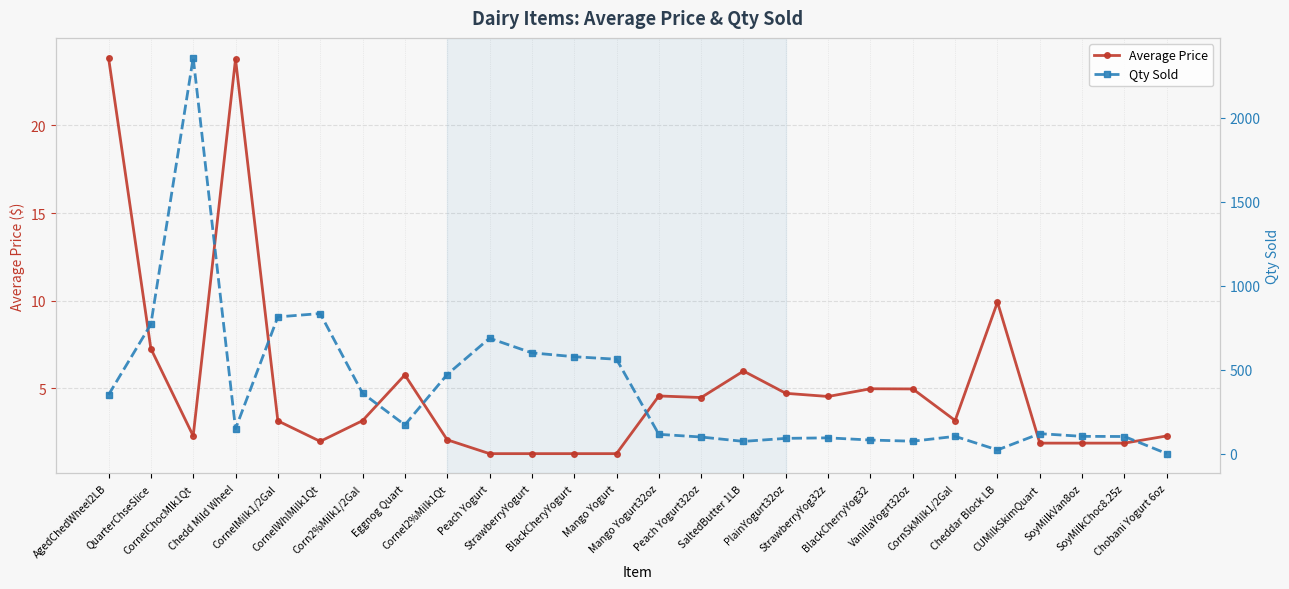

What is the approximate value of Qty Sold at Corn2%Milk1/2Gal?

361.0